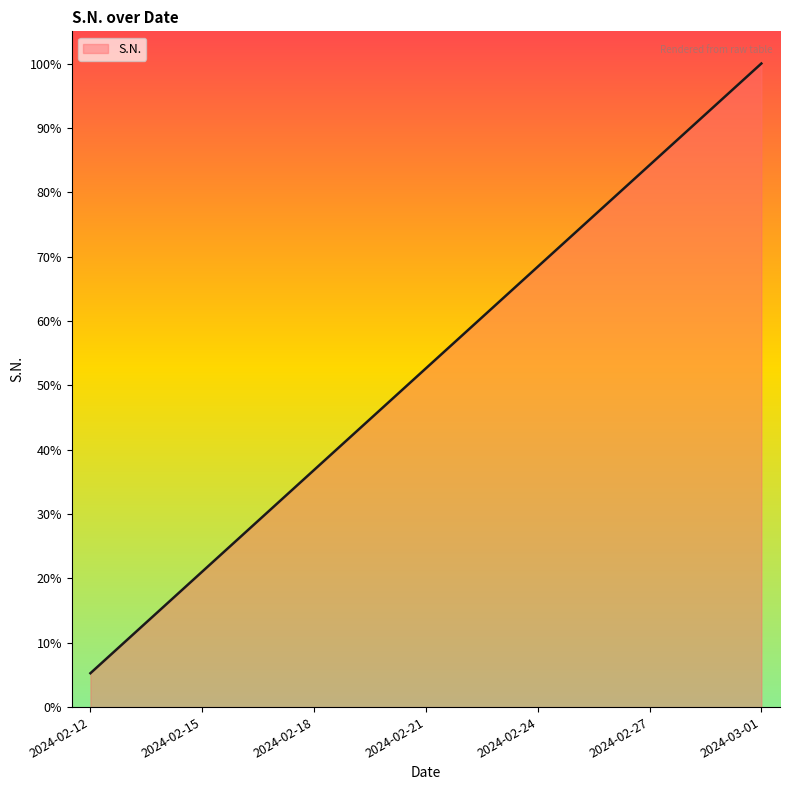

True or false: the data has more than 0 interior local peaks.

False